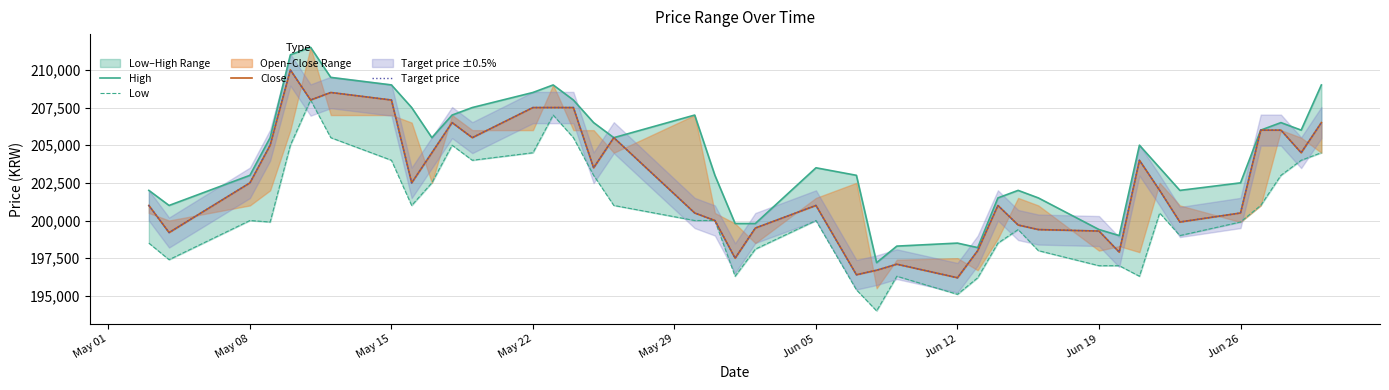

At how many categories does at least one series exceed 202473?

26